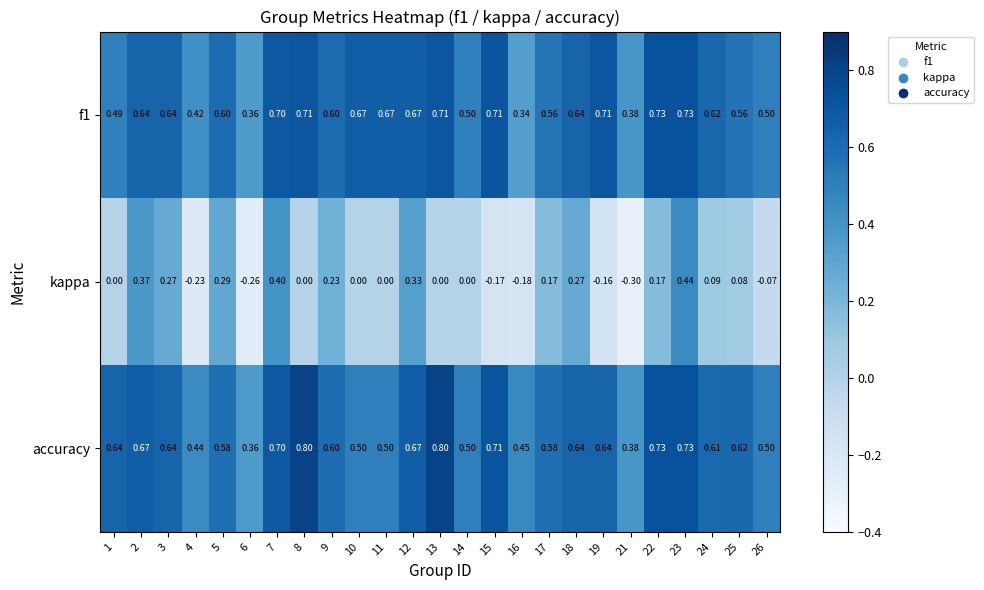

Which series has the widest spread of values?

kappa